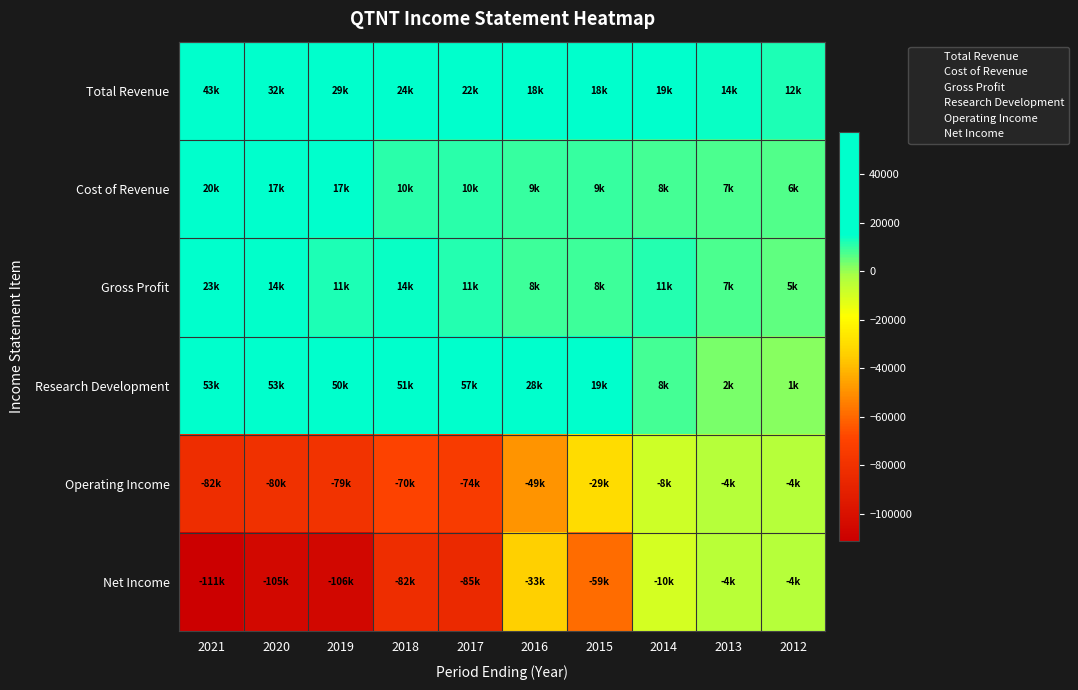

Reading left to right, transcribe all the data shown in this chart.

Total Revenue: 2021=43400	2020=32700	2019=29100	2018=24700	2017=22200	2016=18500	2015=18400	2014=19800	2013=14400	2012=12200
Cost of Revenue: 2021=20100	2020=17800	2019=17200	2018=10500	2017=10800	2016=9700	2015=9800	2014=8400	2013=7200	2012=6700
Gross Profit: 2021=23300	2020=14900	2019=11900	2018=14300	2017=11400	2016=8900	2015=8600	2014=11300	2013=7200	2012=5500
Research Development: 2021=53700	2020=53400	2019=50900	2018=51200	2017=57100	2016=28800	2015=19200	2014=8100	2013=2600	2012=1700
Operating Income: 2021=-82700	2020=-80400	2019=-79200	2018=-70000	2017=-74100	2016=-49100	2015=-29700	2014=-8900	2013=-4500	2012=-4000
Net Income: 2021=-111000	2020=-105100	2019=-106400	2018=-82300	2017=-85100	2016=-33900	2015=-59100	2014=-10200	2013=-4700	2012=-4500